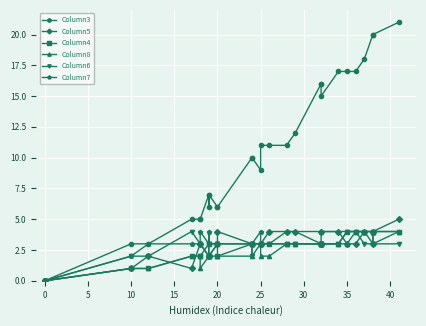

The Column5 series shows 1 at 21. True or false?

False